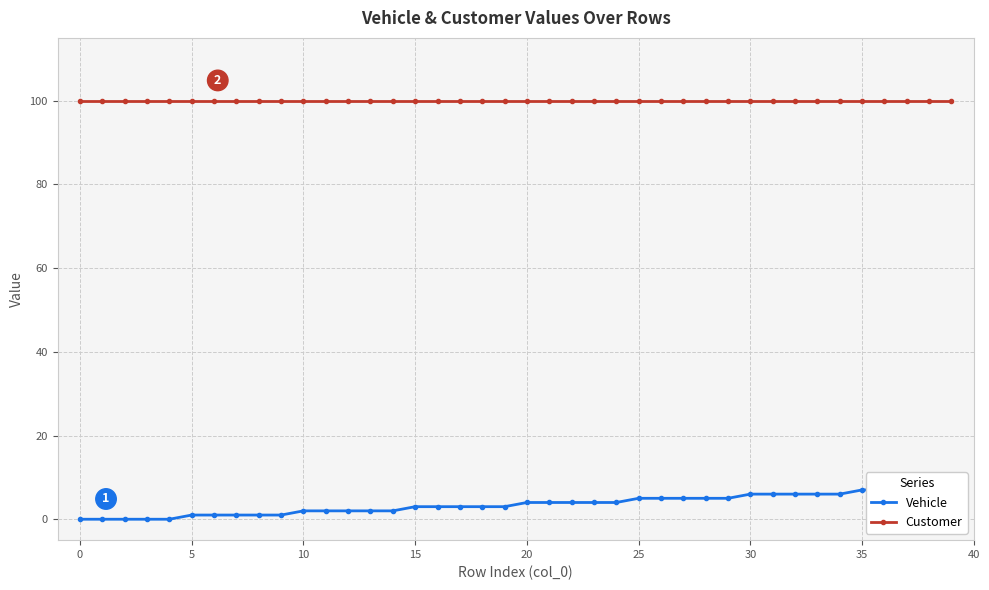

True or false: Vehicle and Customer intersect in this chart.

False